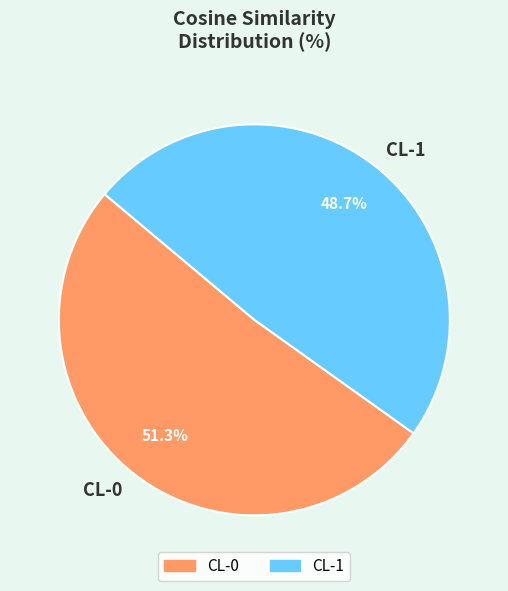

To the nearest percent, what percentage of the pie is CL-0?

51%